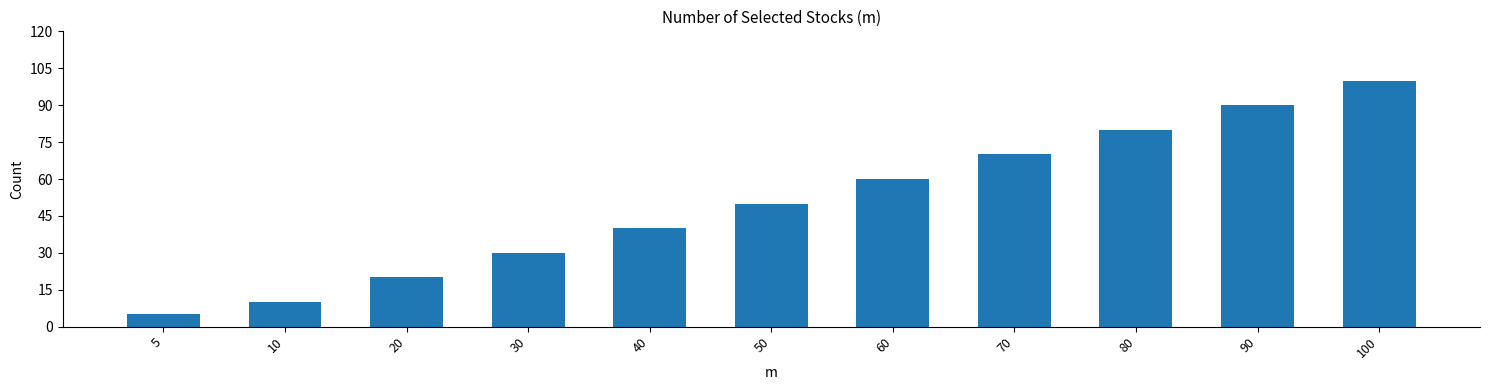

Reading right to left, extract all data points from this chart.

100	90	80	70	60	50	40	30	20	10	5